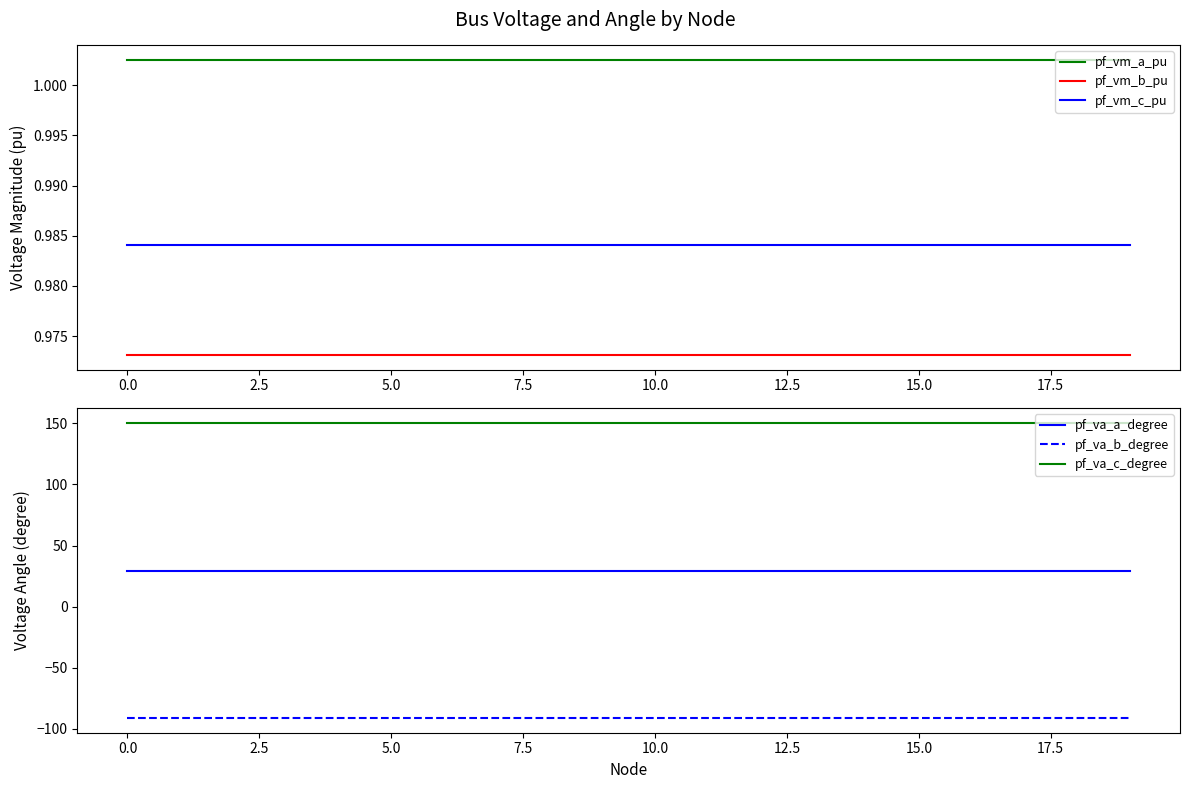

Reading left to right, transcribe all the data shown in this chart.

pf_vm_a_pu: 1.0	1.0	1.0	1.0	1.0	1.0	1.0	1.0	1.0	1.0	1.0	1.0	1.0	1.0	1.0	1.0	1.0	1.0	1.0	1.0
pf_vm_b_pu: 1.0	1.0	1.0	1.0	1.0	1.0	1.0	1.0	1.0	1.0	1.0	1.0	1.0	1.0	1.0	1.0	1.0	1.0	1.0	1.0
pf_vm_c_pu: 1.0	1.0	1.0	1.0	1.0	1.0	1.0	1.0	1.0	1.0	1.0	1.0	1.0	1.0	1.0	1.0	1.0	1.0	1.0	1.0
pf_va_a_degree: 29.0	29.0	29.0	29.0	29.0	29.0	29.0	29.0	29.0	29.0	29.0	29.0	29.0	29.0	29.0	29.0	29.0	29.0	29.0	29.0
pf_va_b_degree: -91.2	-91.2	-91.2	-91.2	-91.2	-91.2	-91.2	-91.2	-91.2	-91.2	-91.2	-91.2	-91.2	-91.2	-91.2	-91.2	-91.2	-91.2	-91.2	-91.2
pf_va_c_degree: 150.4	150.4	150.4	150.4	150.4	150.4	150.4	150.4	150.4	150.4	150.4	150.4	150.4	150.4	150.4	150.4	150.4	150.4	150.4	150.4